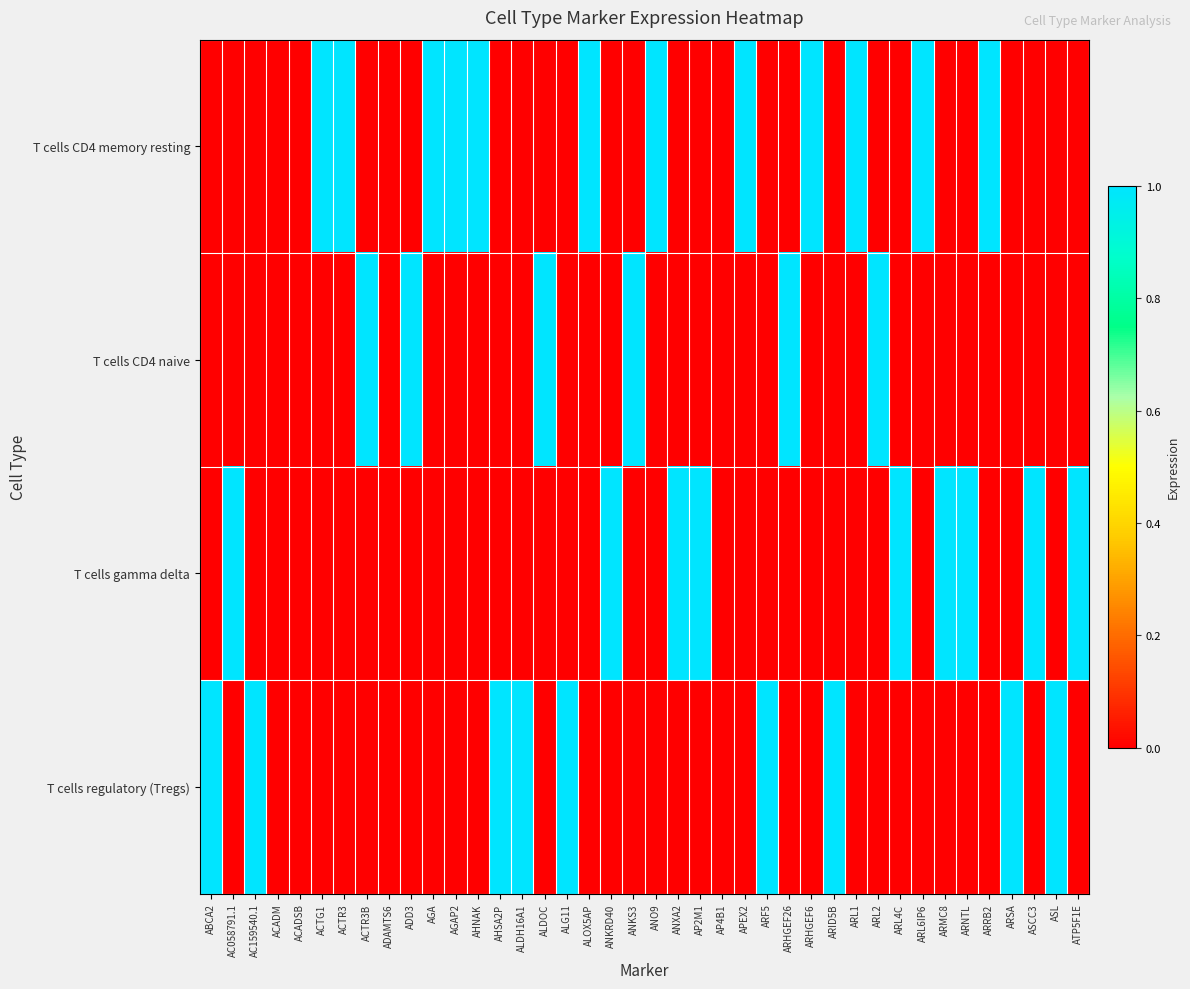

Reading left to right, extract all data points from this chart.

T cells CD4 memory resting: ABCA2=0	AC058791.1=0	AC159540.1=0	ACADM=0	ACADSB=0	ACTG1=1	ACTR3=1	ACTR3B=0	ADAMTS6=0	ADD3=0	AGA=1	AGAP2=1	AHNAK=1	AHSA2P=0	ALDH16A1=0	ALDOC=0	ALG11=0	ALOX5AP=1	ANKRD40=0	ANKS3=0	ANO9=1	ANXA2=0	AP2M1=0	AP4B1=0	APEX2=1	ARF5=0	ARHGEF26=0	ARHGEF6=1	ARID5B=0	ARL1=1	ARL2=0	ARL4C=0	ARL6IP6=1	ARMC8=0	ARNTL=0	ARRB2=1	ARSA=0	ASCC3=0	ASL=0	ATP5F1E=0
T cells CD4 naive: ABCA2=0	AC058791.1=0	AC159540.1=0	ACADM=0	ACADSB=0	ACTG1=0	ACTR3=0	ACTR3B=1	ADAMTS6=0	ADD3=1	AGA=0	AGAP2=0	AHNAK=0	AHSA2P=0	ALDH16A1=0	ALDOC=1	ALG11=0	ALOX5AP=0	ANKRD40=0	ANKS3=1	ANO9=0	ANXA2=0	AP2M1=0	AP4B1=0	APEX2=0	ARF5=0	ARHGEF26=1	ARHGEF6=0	ARID5B=0	ARL1=0	ARL2=1	ARL4C=0	ARL6IP6=0	ARMC8=0	ARNTL=0	ARRB2=0	ARSA=0	ASCC3=0	ASL=0	ATP5F1E=0
T cells gamma delta: ABCA2=0	AC058791.1=1	AC159540.1=0	ACADM=0	ACADSB=0	ACTG1=0	ACTR3=0	ACTR3B=0	ADAMTS6=0	ADD3=0	AGA=0	AGAP2=0	AHNAK=0	AHSA2P=0	ALDH16A1=0	ALDOC=0	ALG11=0	ALOX5AP=0	ANKRD40=1	ANKS3=0	ANO9=0	ANXA2=1	AP2M1=1	AP4B1=0	APEX2=0	ARF5=0	ARHGEF26=0	ARHGEF6=0	ARID5B=0	ARL1=0	ARL2=0	ARL4C=1	ARL6IP6=0	ARMC8=1	ARNTL=1	ARRB2=0	ARSA=0	ASCC3=1	ASL=0	ATP5F1E=1
T cells regulatory (Tregs): ABCA2=1	AC058791.1=0	AC159540.1=1	ACADM=0	ACADSB=0	ACTG1=0	ACTR3=0	ACTR3B=0	ADAMTS6=0	ADD3=0	AGA=0	AGAP2=0	AHNAK=0	AHSA2P=1	ALDH16A1=1	ALDOC=0	ALG11=1	ALOX5AP=0	ANKRD40=0	ANKS3=0	ANO9=0	ANXA2=0	AP2M1=0	AP4B1=0	APEX2=0	ARF5=1	ARHGEF26=0	ARHGEF6=0	ARID5B=1	ARL1=0	ARL2=0	ARL4C=0	ARL6IP6=0	ARMC8=0	ARNTL=0	ARRB2=0	ARSA=1	ASCC3=0	ASL=1	ATP5F1E=0